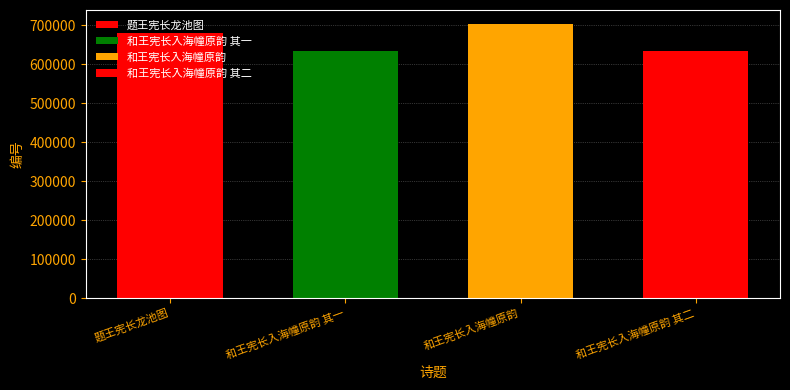

Between 和王宪长入海幢原韵 其二 and 和王宪长入海幢原韵, which is larger?

和王宪长入海幢原韵